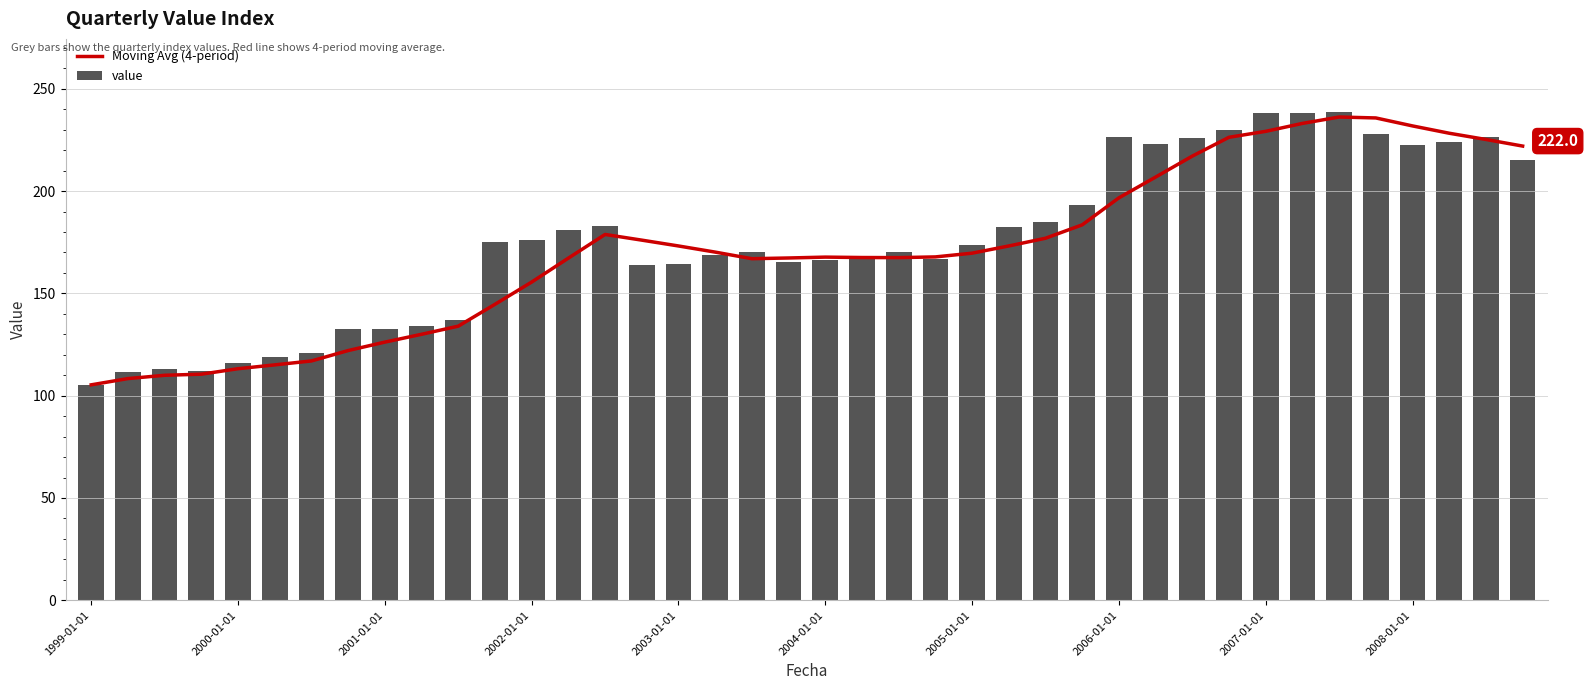

At how many categories does at least one series exceed 181?

16